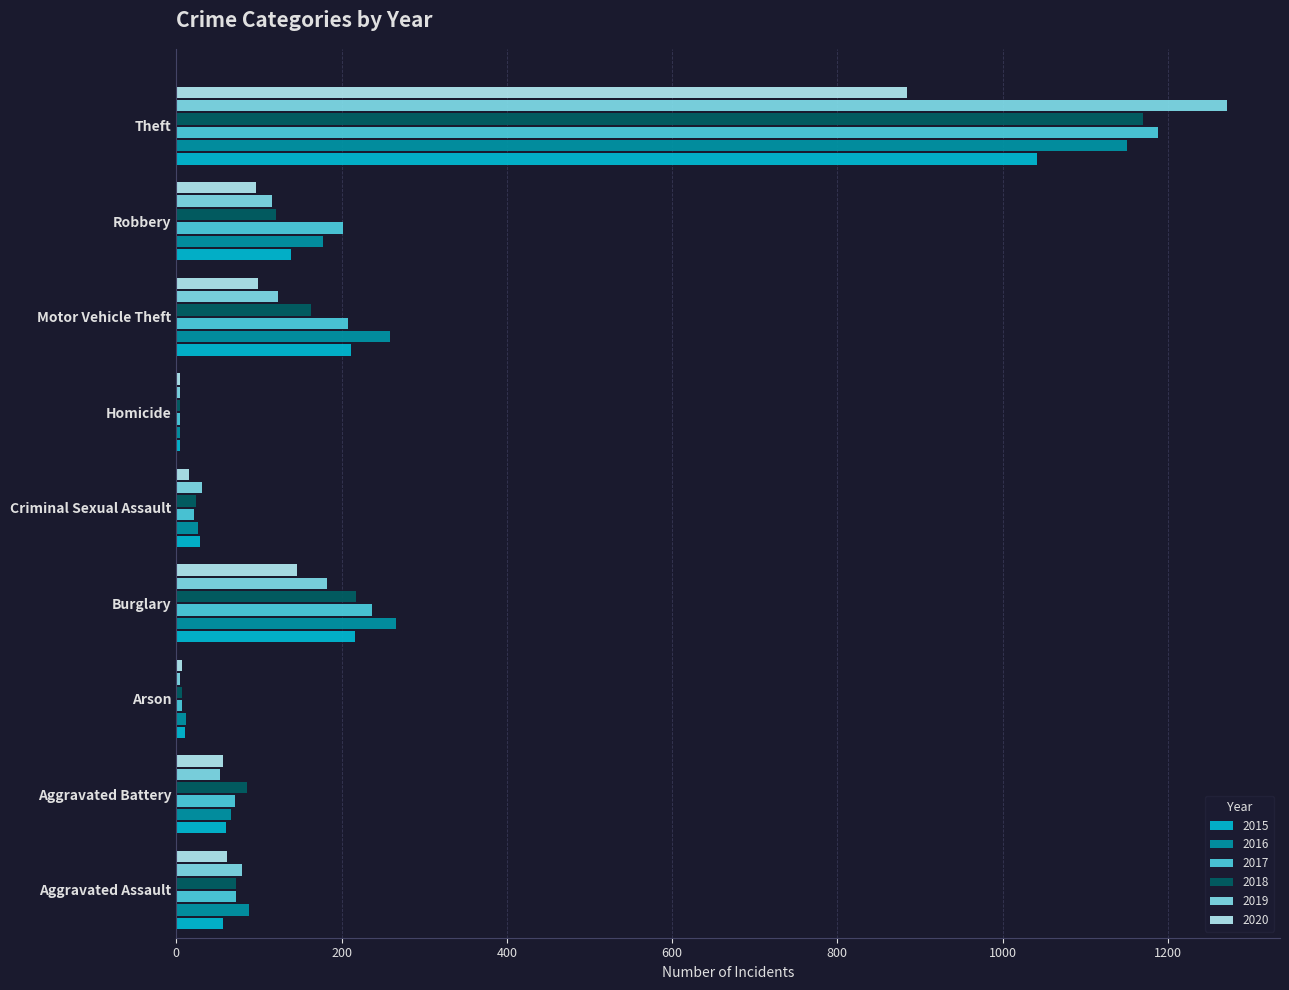

At which category is the sum across all series the highest?

Theft